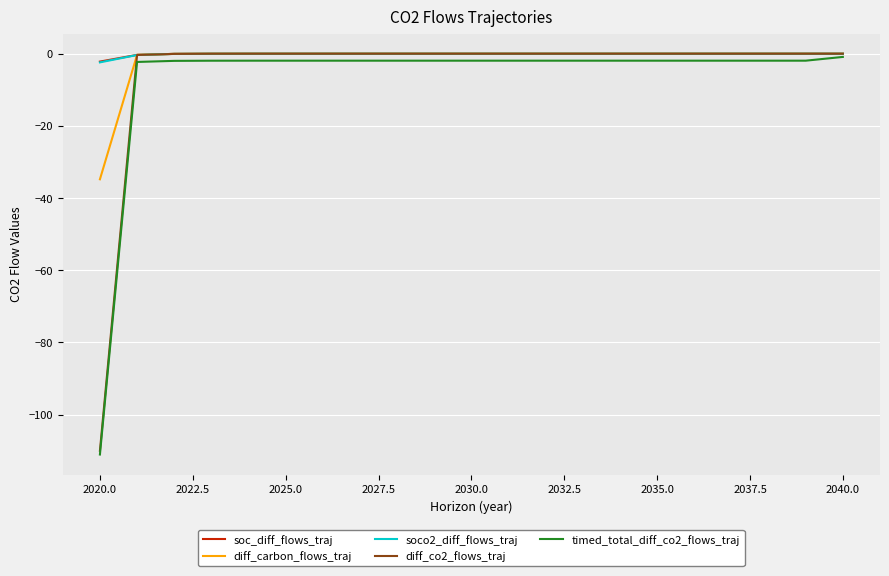

What is the smallest value displayed?

-111.0